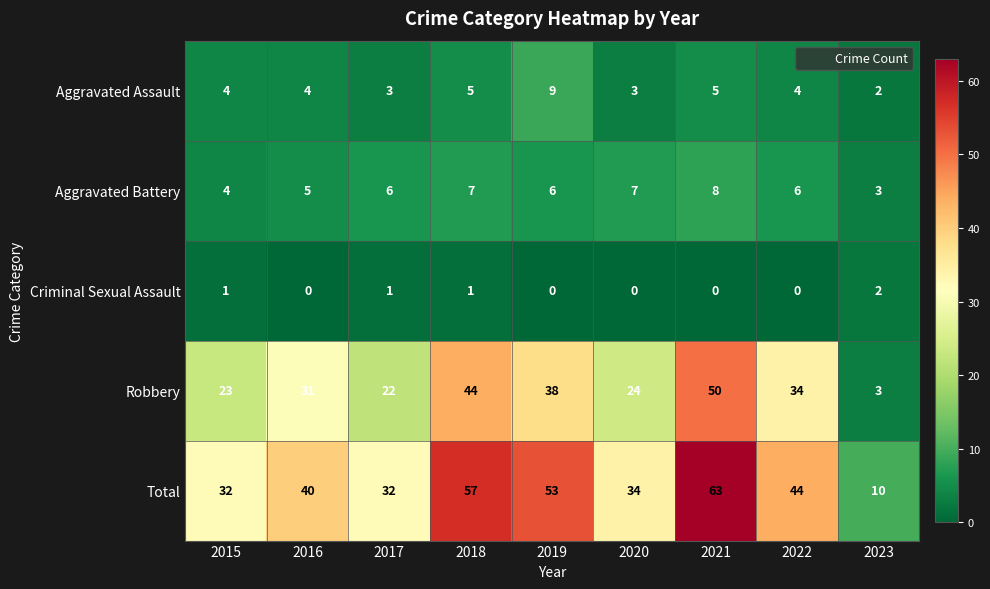

The Criminal Sexual Assault series shows 0 at 2022. True or false?

True